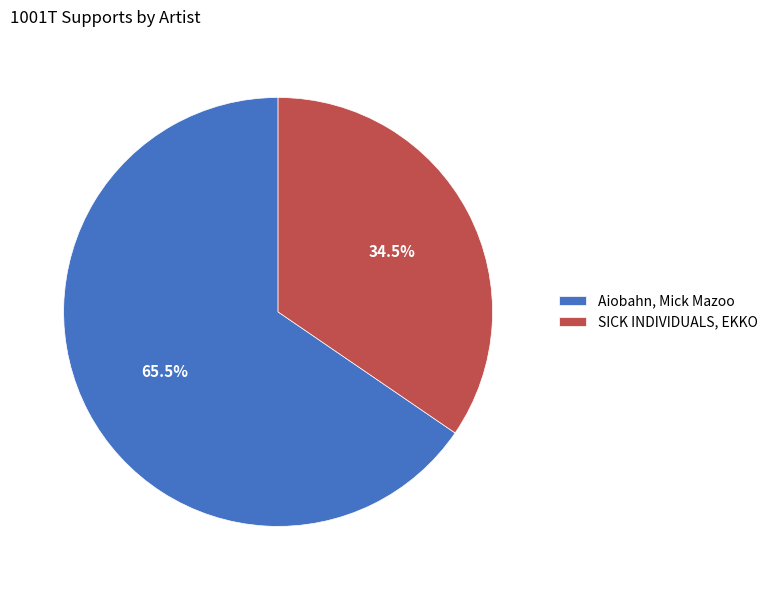

Is it true that SICK INDIVIDUALS, EKKO is 46% of the pie?

False